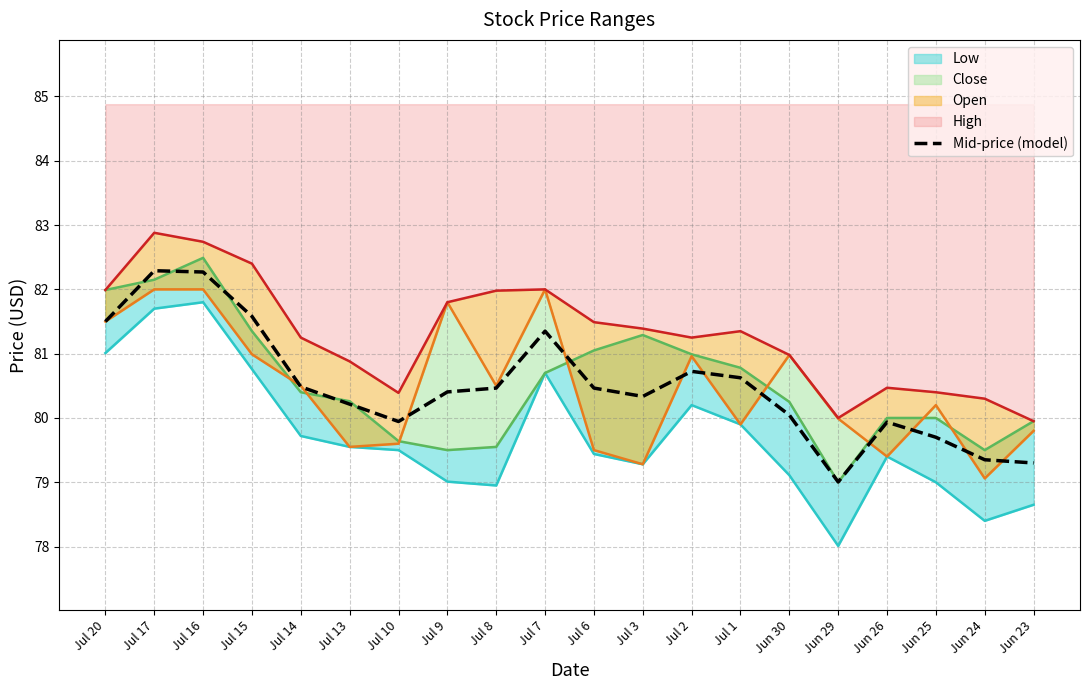

What is the difference between the second highest and second lowest values?

3.0